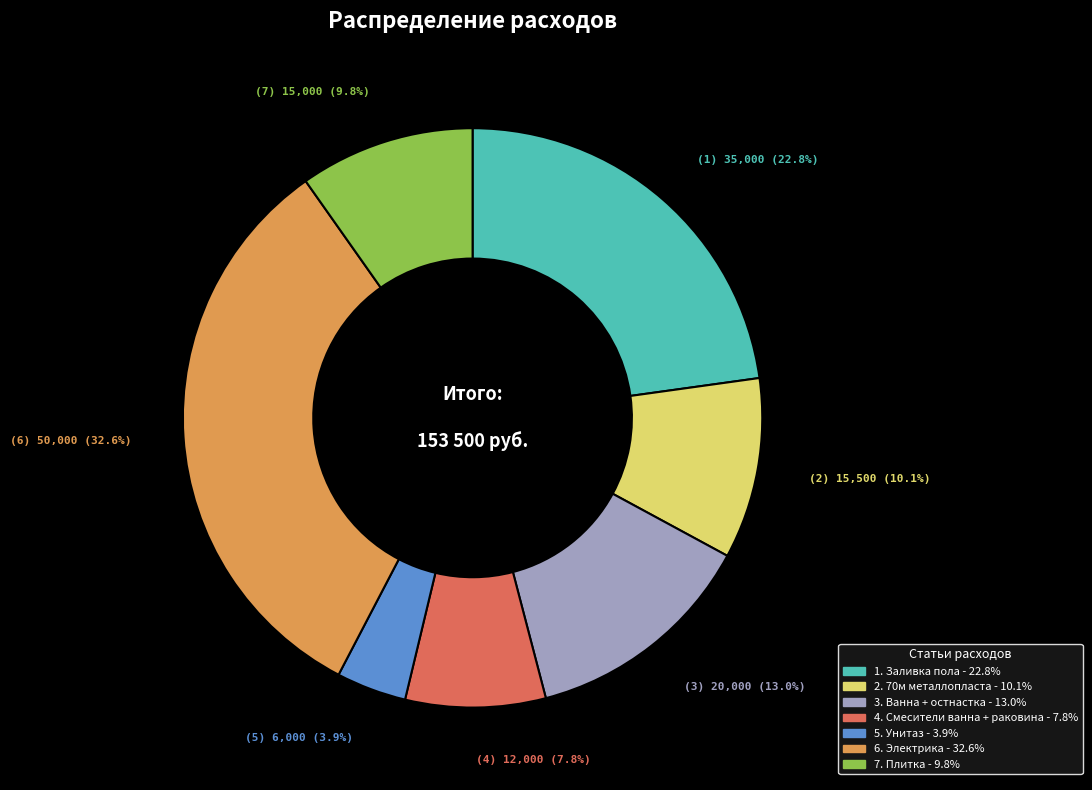

Does any single category account for the majority?

No